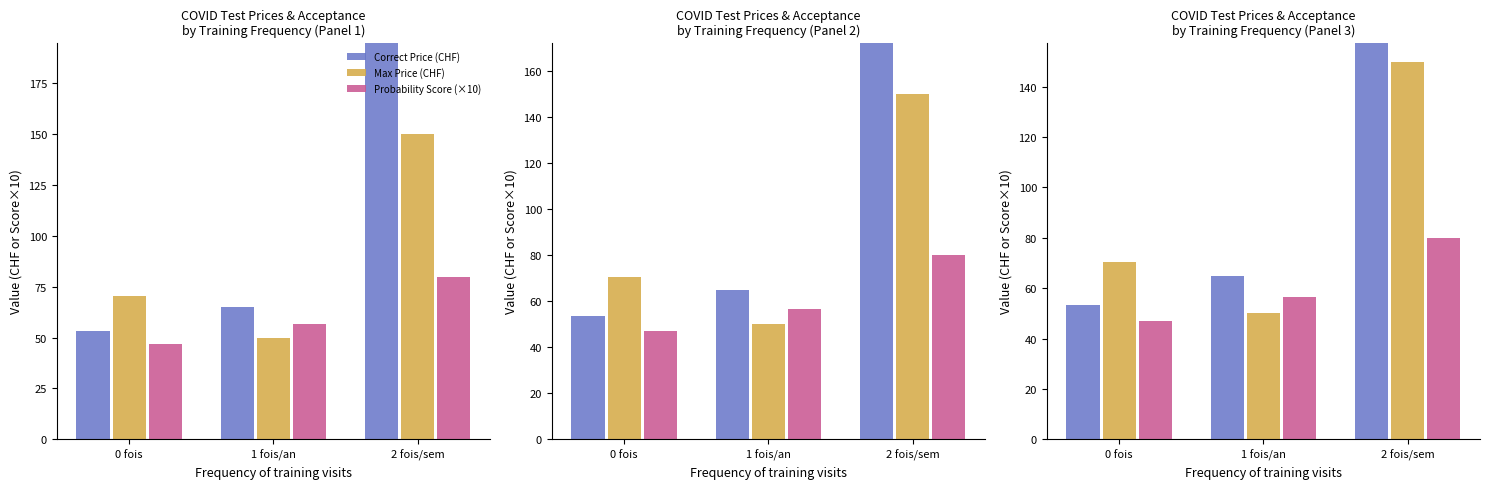

How many categories are shown in the chart?

3